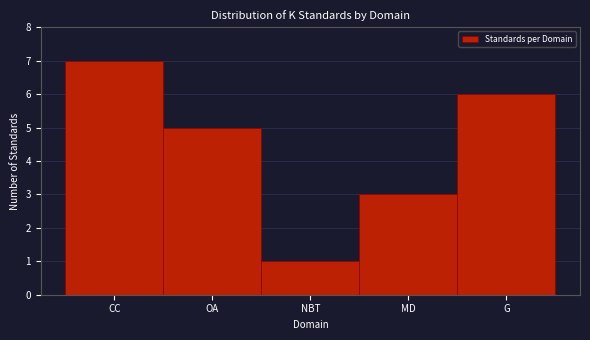

Reading left to right, transcribe all the data shown in this chart.

CC=7	OA=5	NBT=1	MD=3	G=6